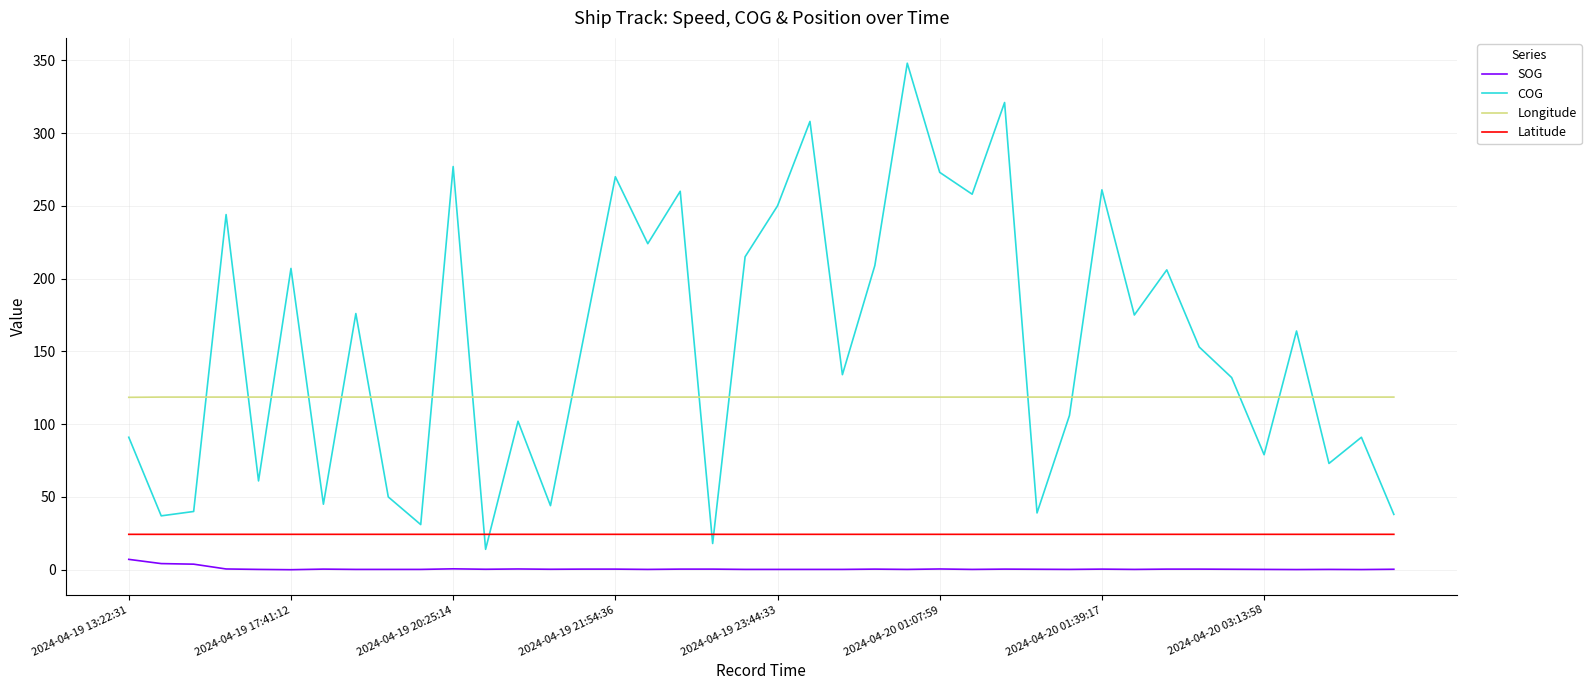

Which series has the widest spread of values?

COG